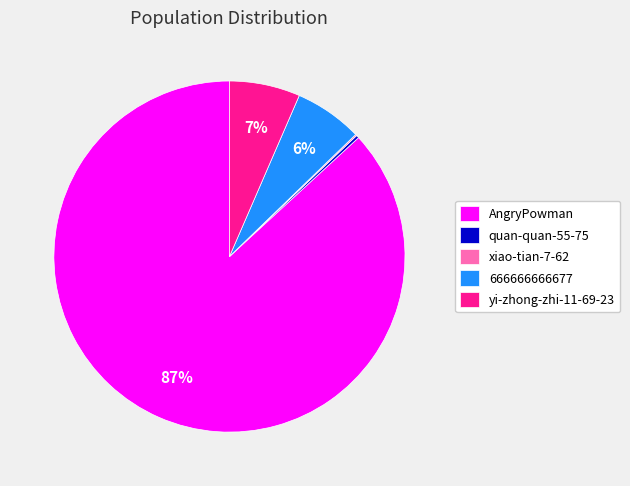

Is it true that yi-zhong-zhi-11-69-23 is 7% of the pie?

True